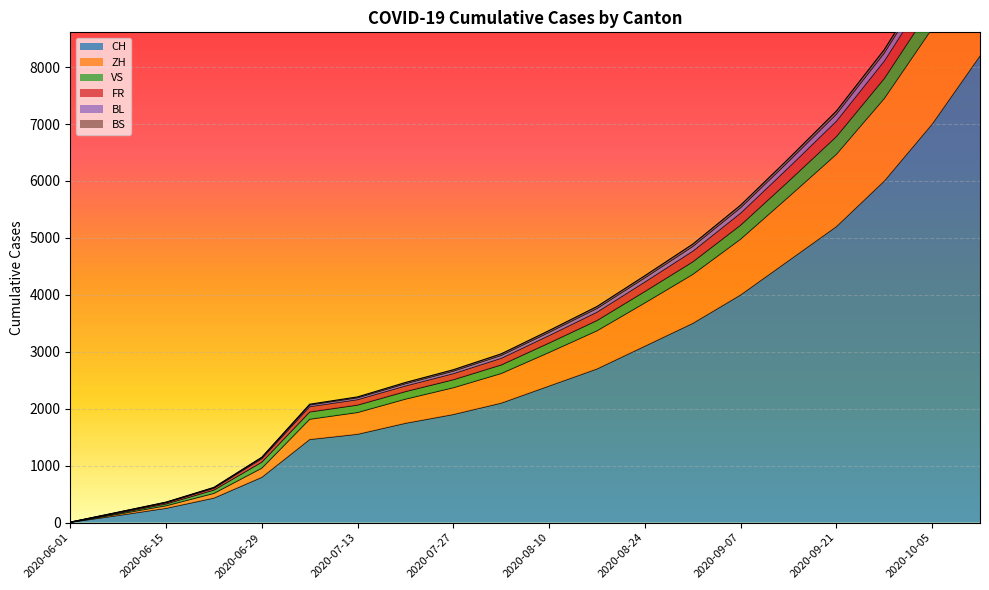

At which category is the sum across all series the highest?

2020-10-12